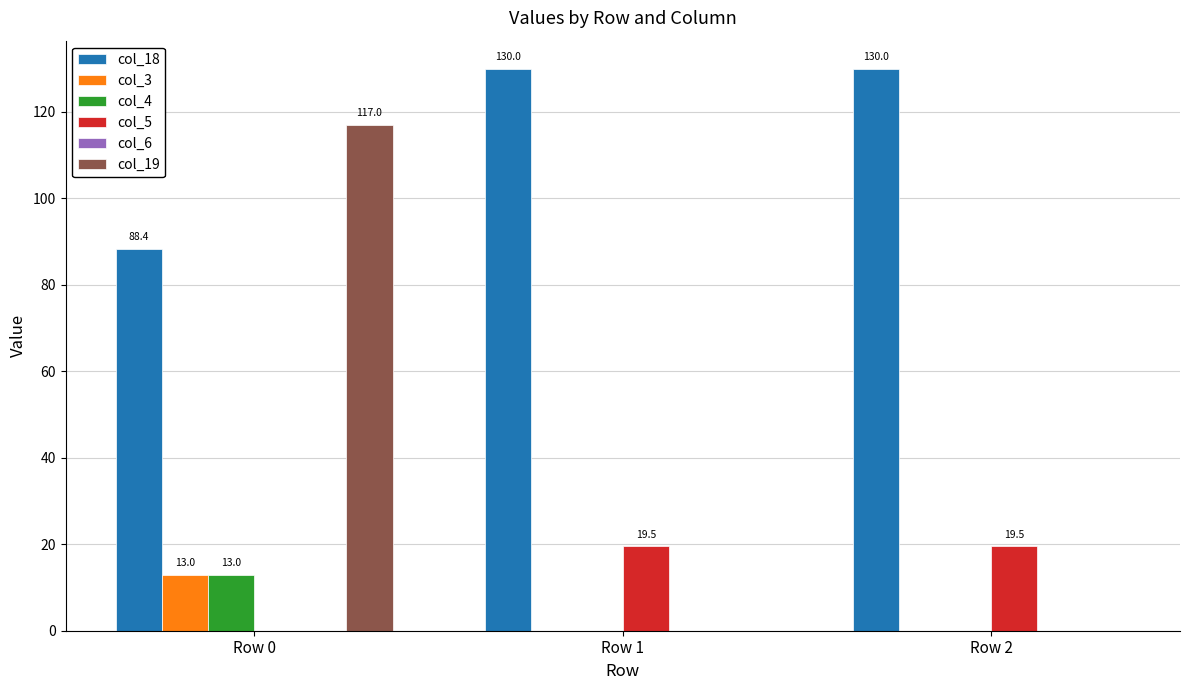

Are the bars grouped side by side (vs. stacked)?

Yes